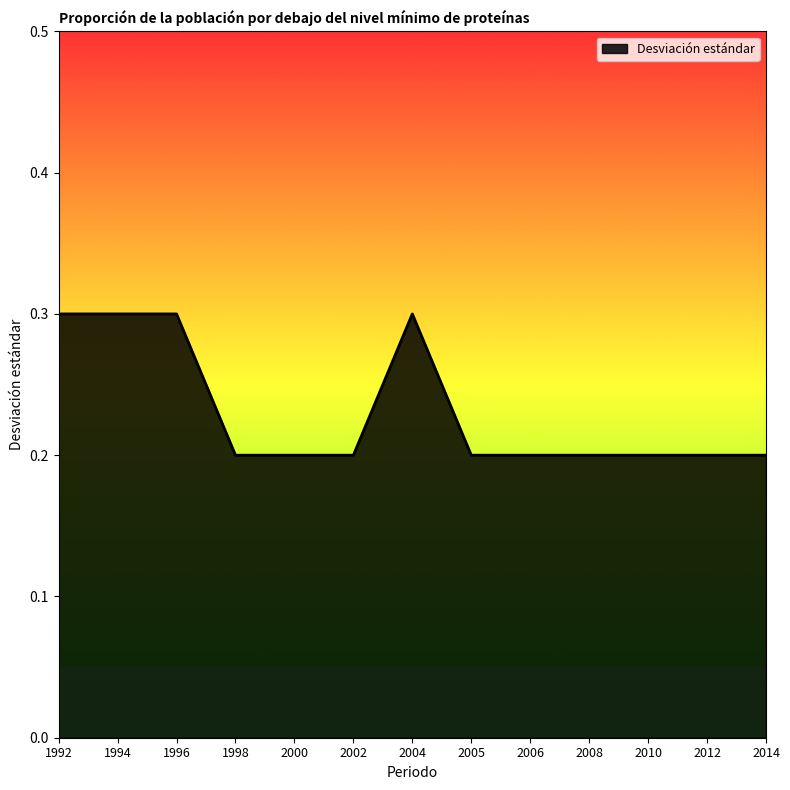

What is the average value?

0.2